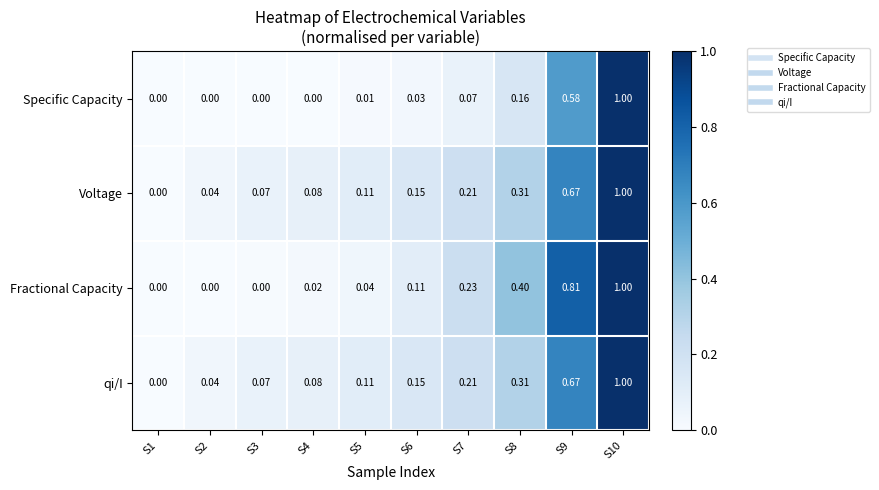

Between S8 and S9, which series saw the biggest shift?

Specific Capacity